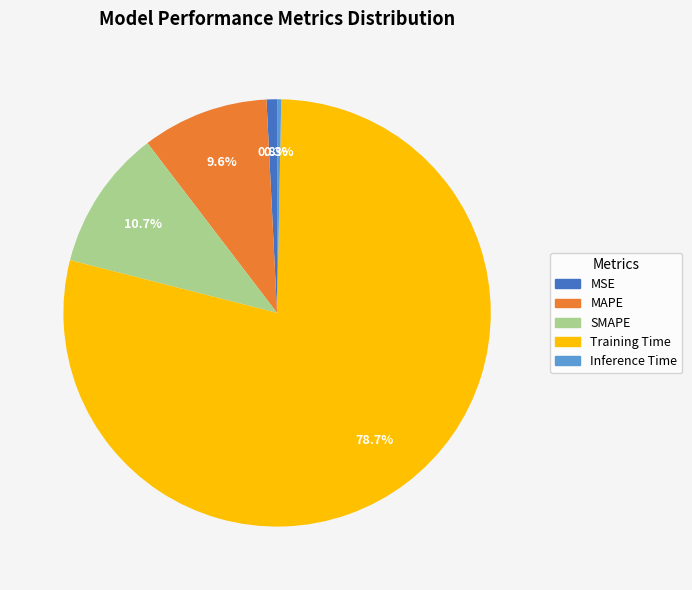

How much of the chart is everything except MAPE?

90.4%